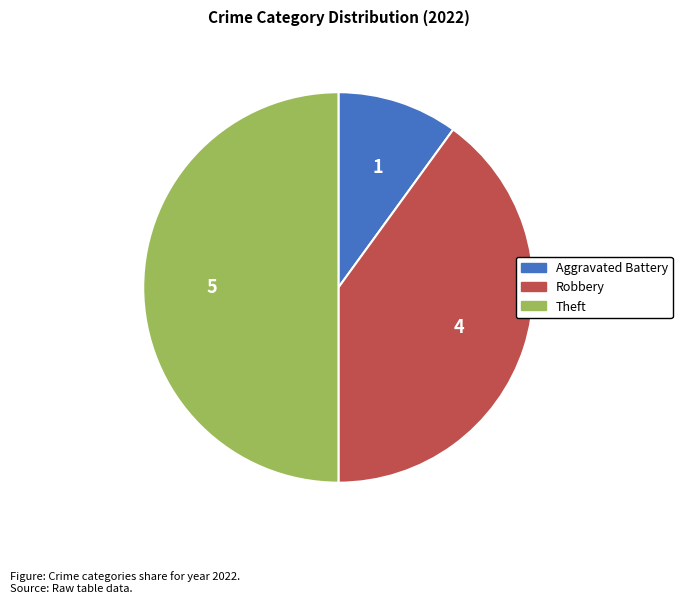

Do Aggravated Battery and Theft together represent more than half of the pie?

Yes